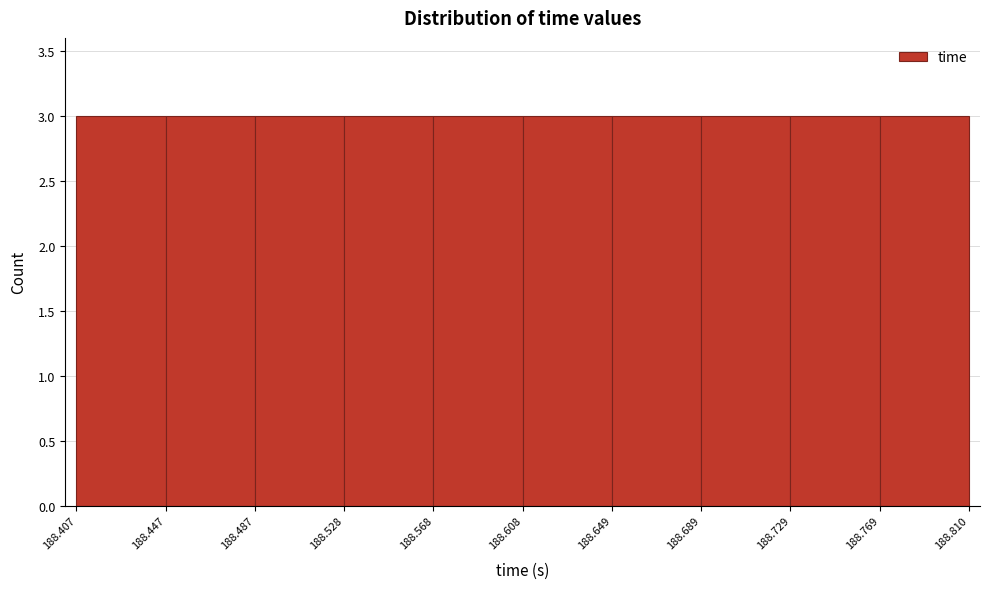

How tall is the bar that spans 188.769 to 188.810 on the x-axis? The values are not printed on the chart, so give them approximately, as read against the axis.

3